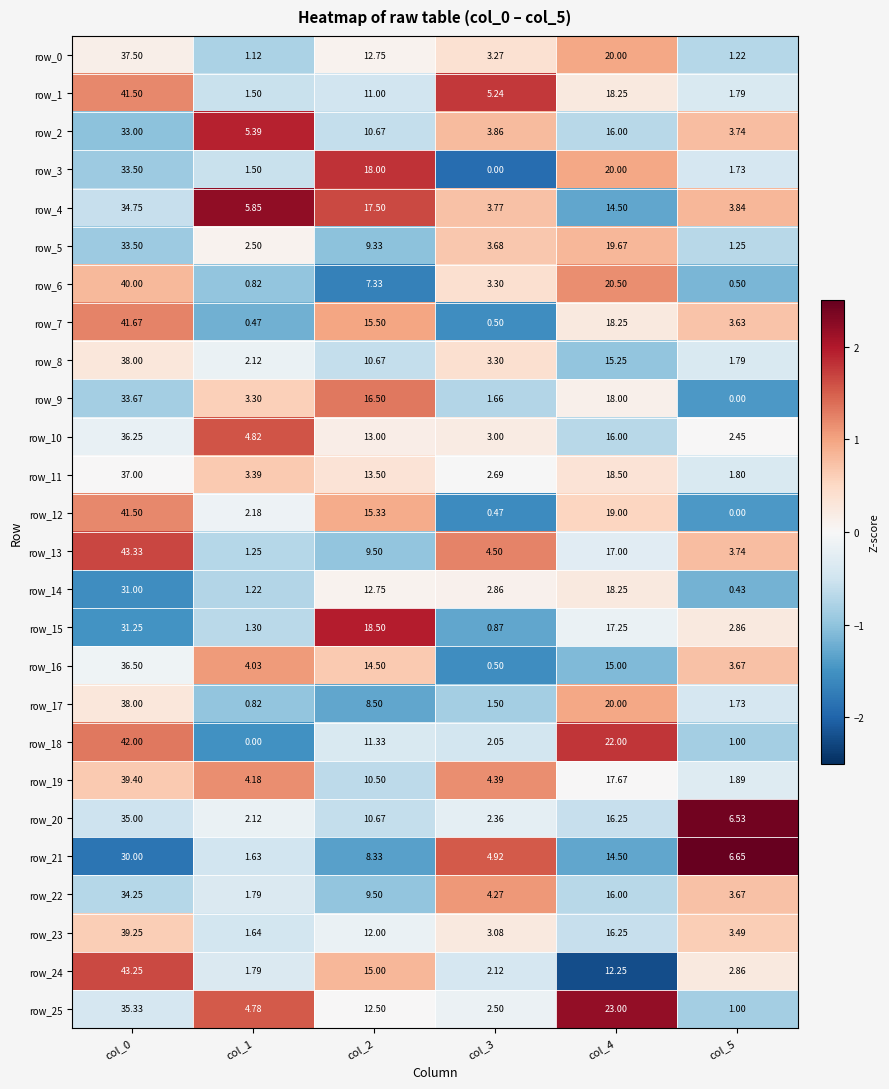

What is the maximum value for row_4?

34.8